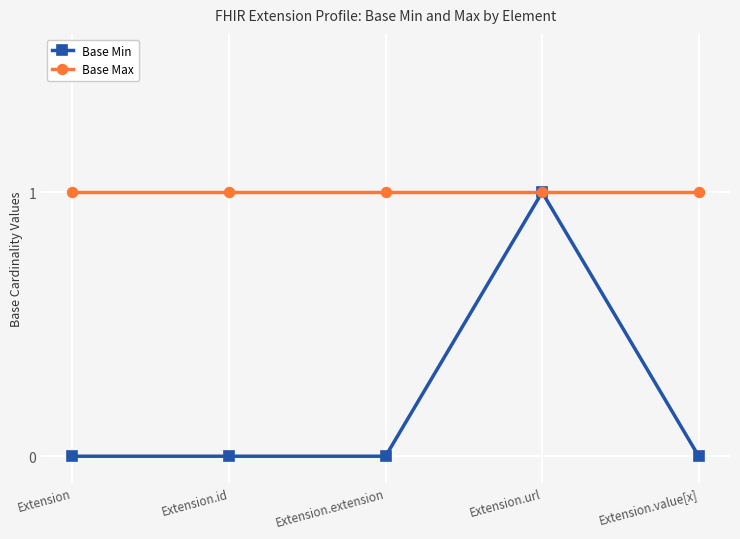

The Base Max series shows 1 at Extension.id. True or false?

True